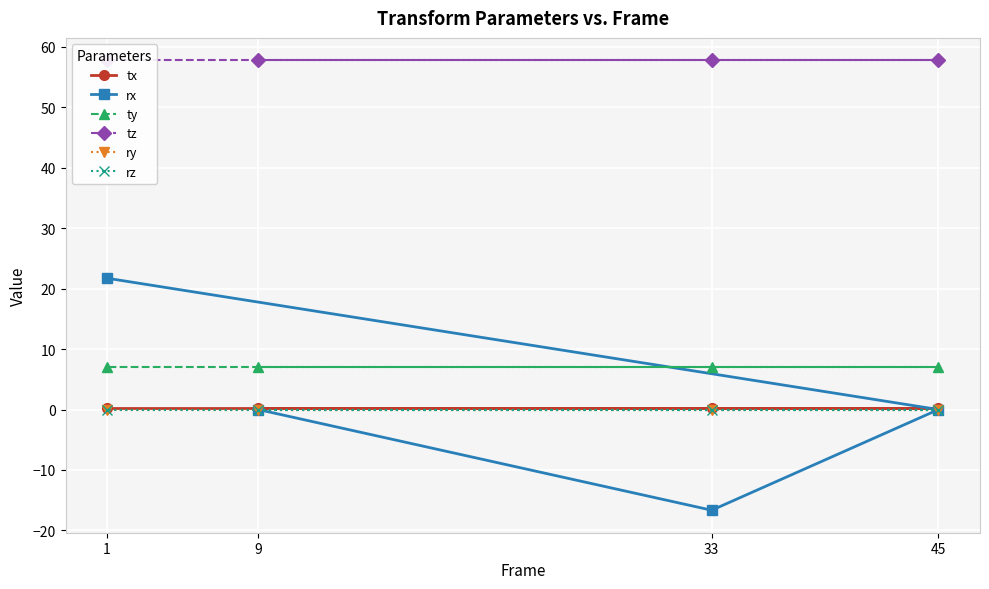

What is the greatest value displayed?

57.8